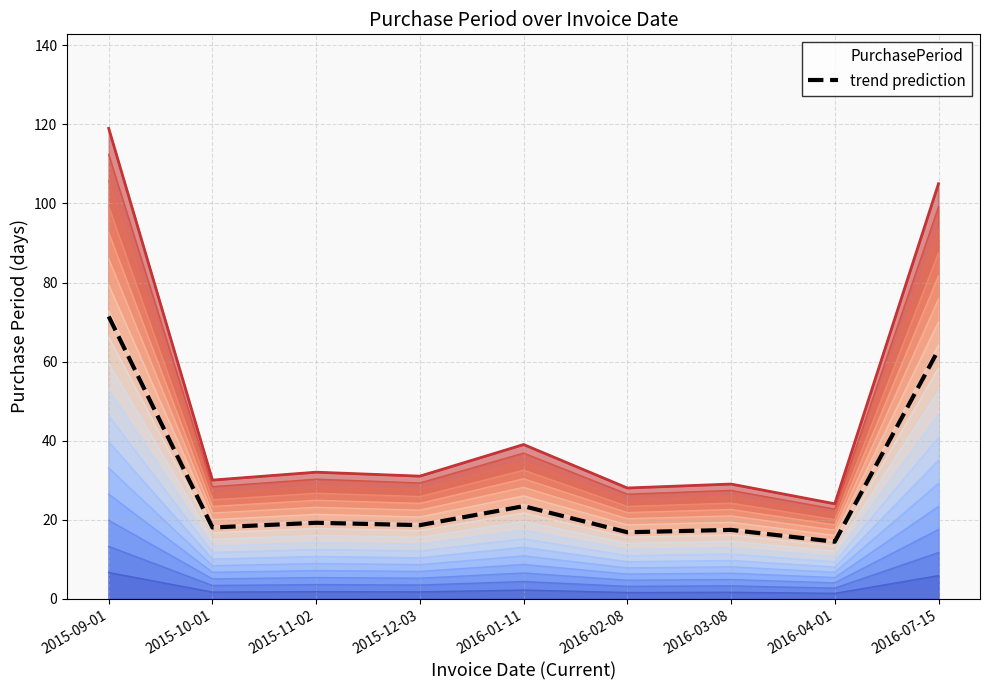

Where does the data first go above 18?

2015-09-01